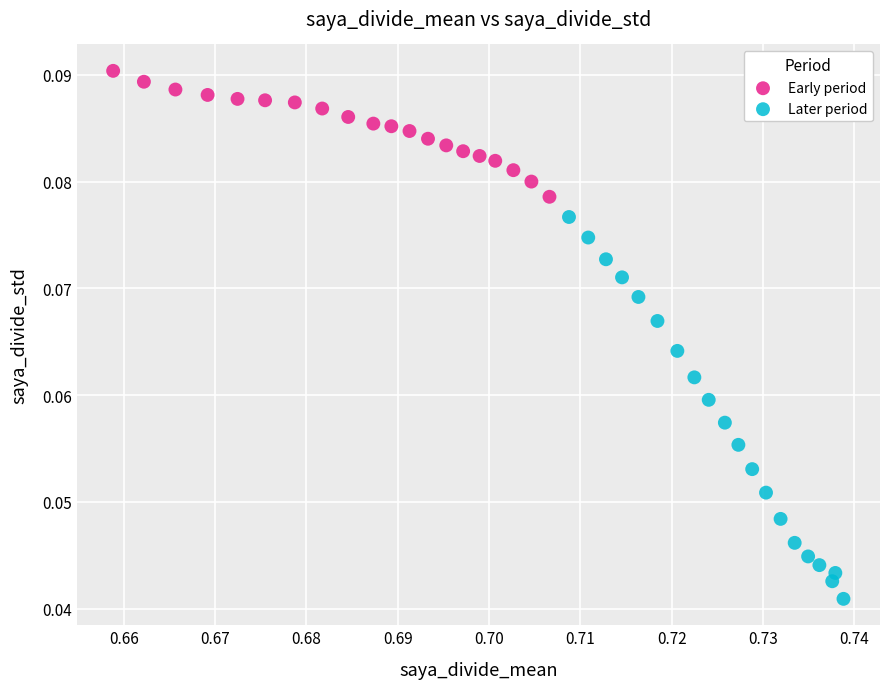

What are all the series names shown in the legend?

Early period, Later period